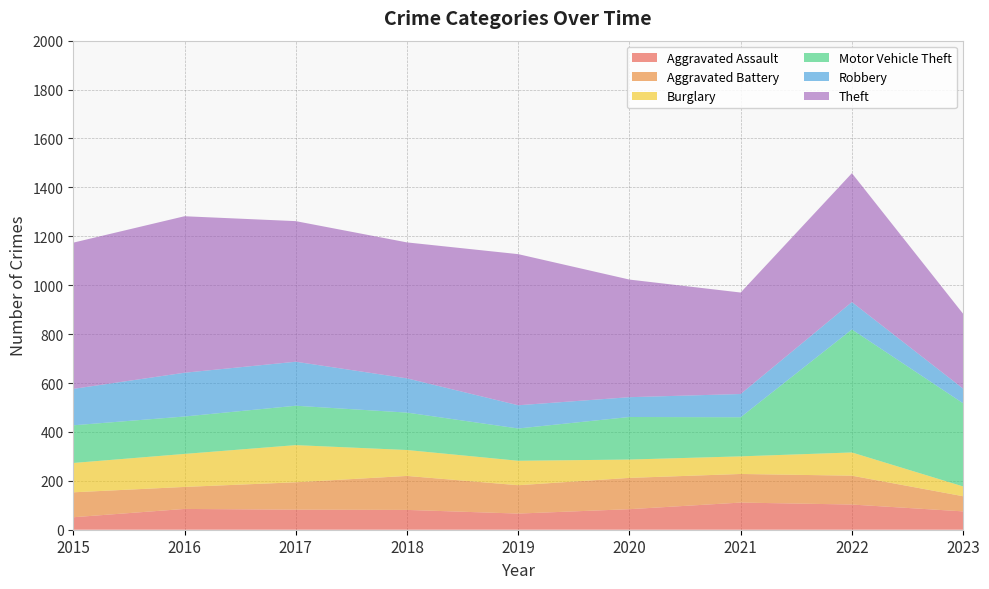

Reading left to right, what are all the values shown in this chart?

Aggravated Assault: 2015=51	2016=85	2017=82	2018=81	2019=66	2020=84	2021=111	2022=103	2023=75
Aggravated Battery: 2015=102	2016=90	2017=112	2018=139	2019=116	2020=128	2021=117	2022=118	2023=62
Burglary: 2015=120	2016=135	2017=152	2018=106	2019=100	2020=75	2021=72	2022=95	2023=40
Motor Vehicle Theft: 2015=154	2016=153	2017=161	2018=153	2019=132	2020=174	2021=160	2022=503	2023=340
Robbery: 2015=149	2016=179	2017=180	2018=140	2019=95	2020=81	2021=95	2022=112	2023=60
Theft: 2015=598	2016=640	2017=575	2018=556	2019=618	2020=481	2021=415	2022=527	2023=306